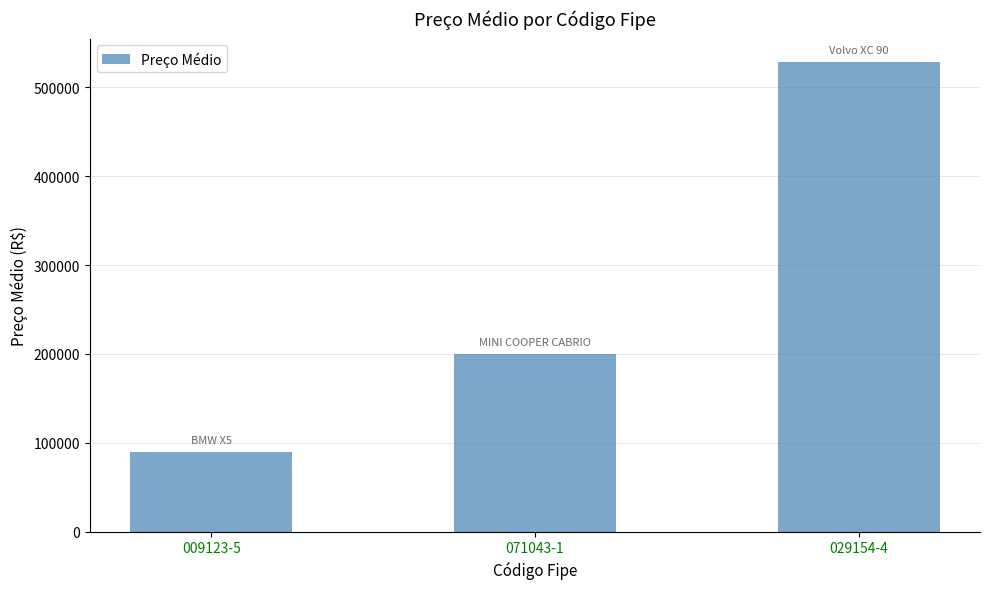

How many data points does each series have?

3